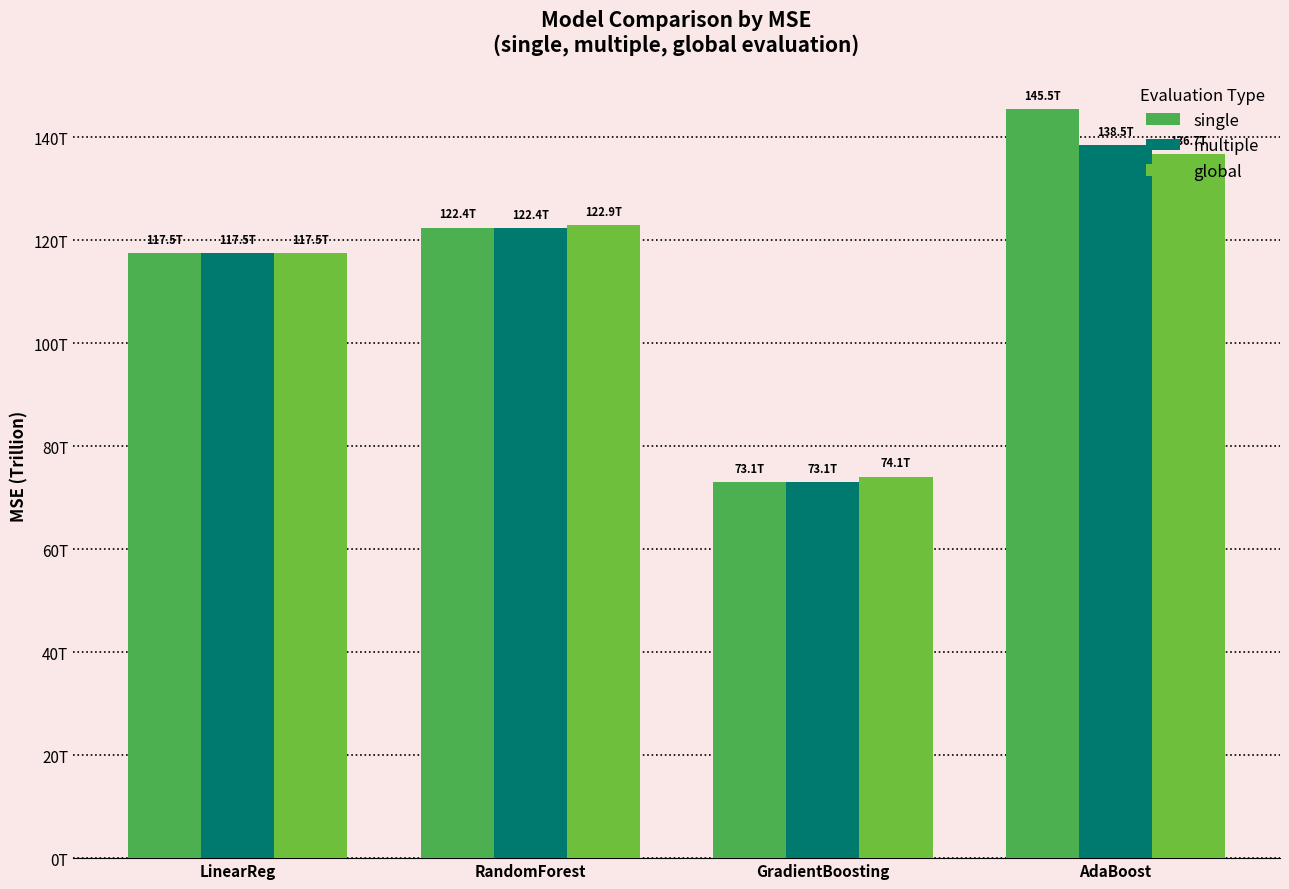

How many bars are there in total?

12